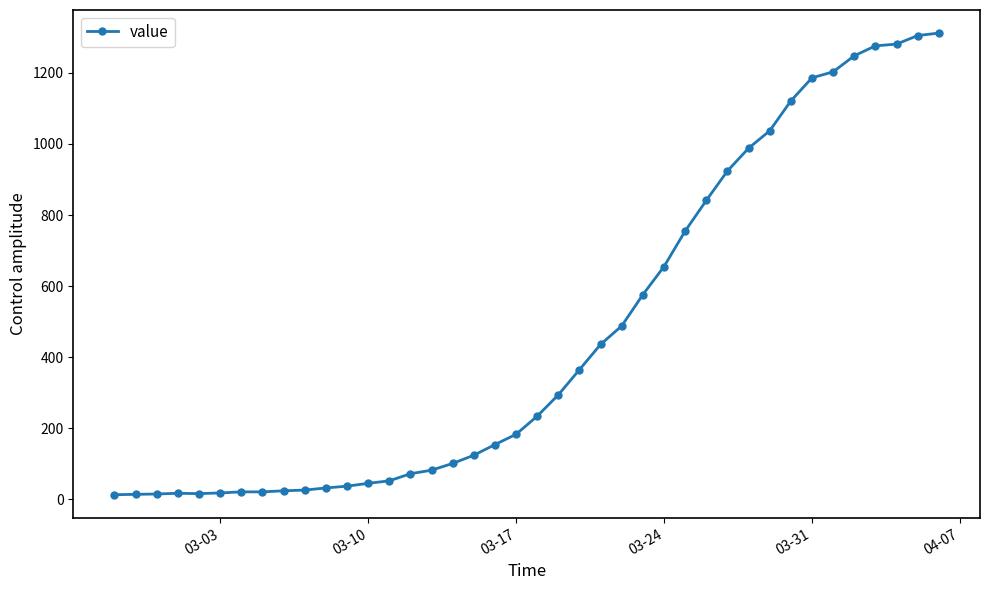

What is the greatest value displayed?

1312